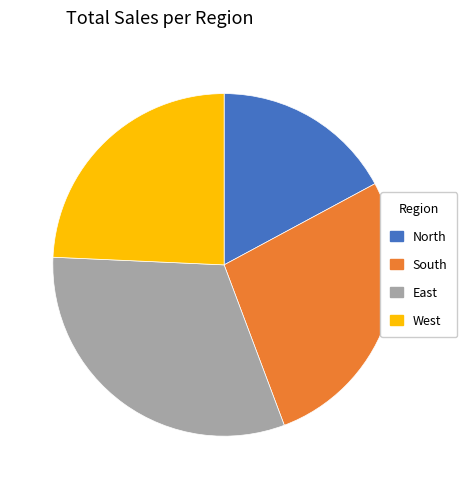

Do East and North together represent more than half of the pie?

No